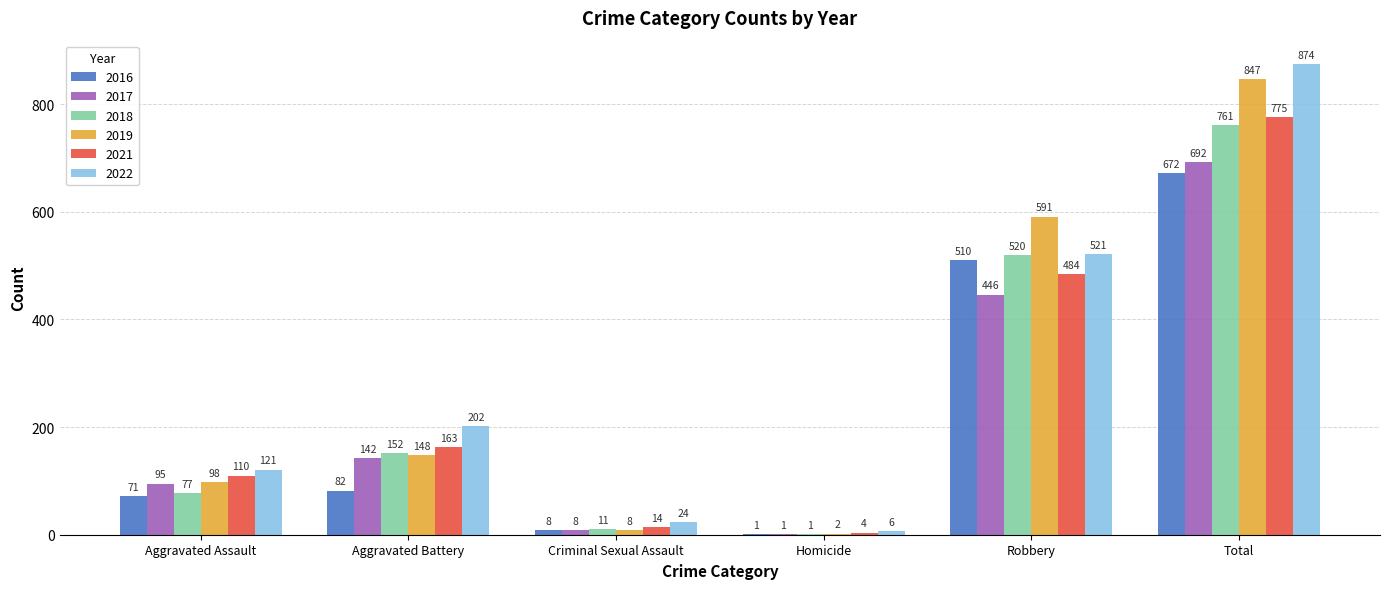

Which series changed the most between Criminal Sexual Assault and Robbery?

2019